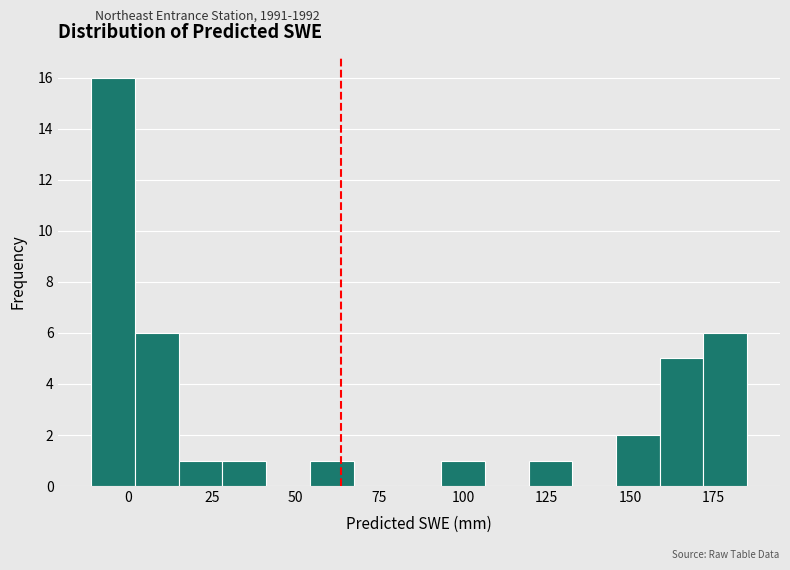

Read against the x-axis, roughly where is the centre of the tallest bar?

-5